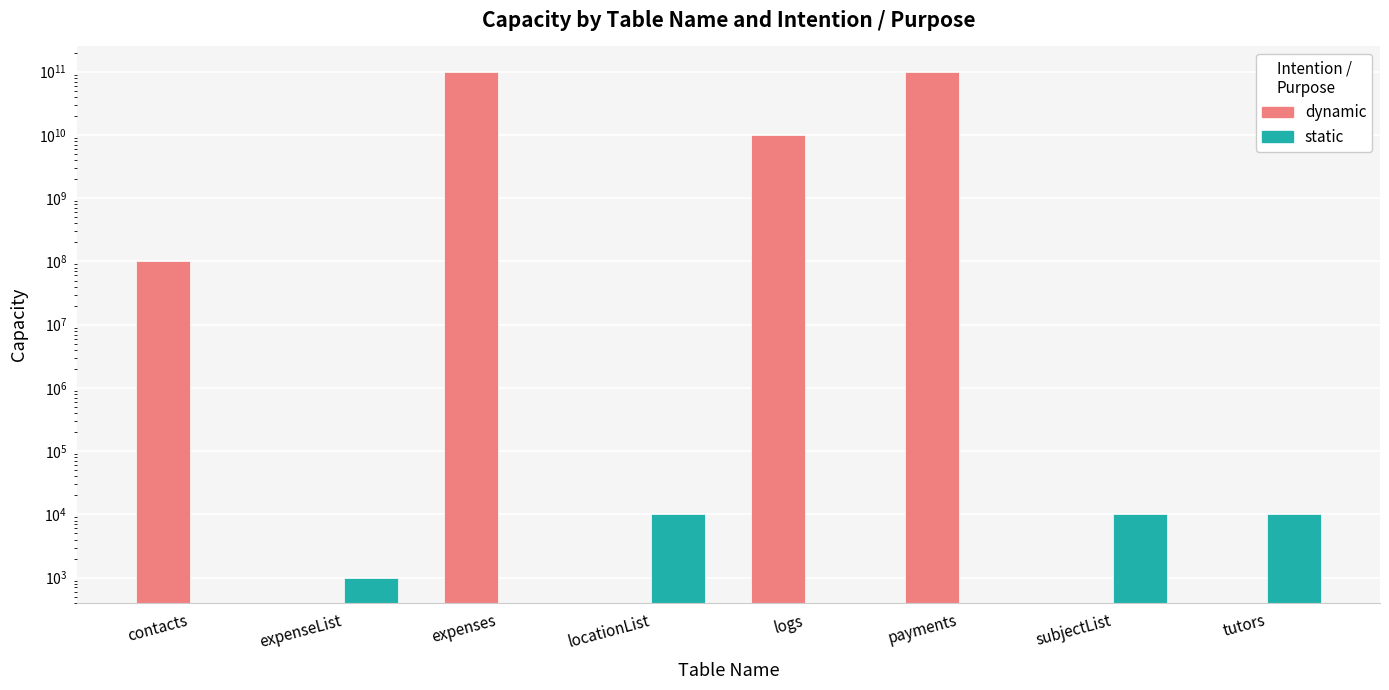

What position from the left is expenses?

3